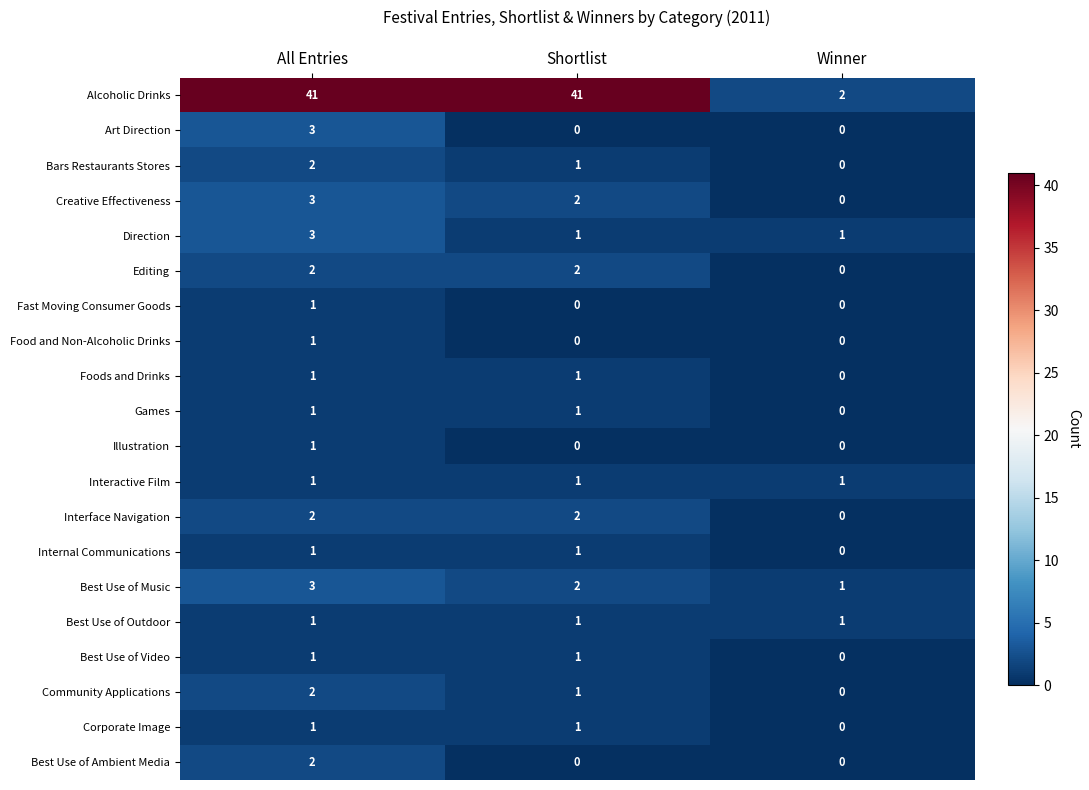

What is the greatest value displayed?

41